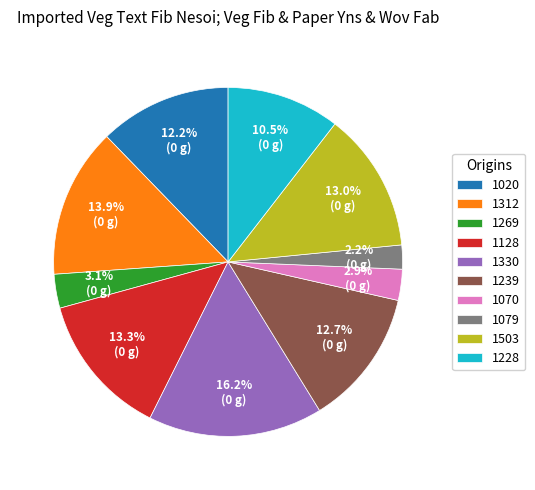

What percentage is the 1020 slice, to the nearest percent?

12%